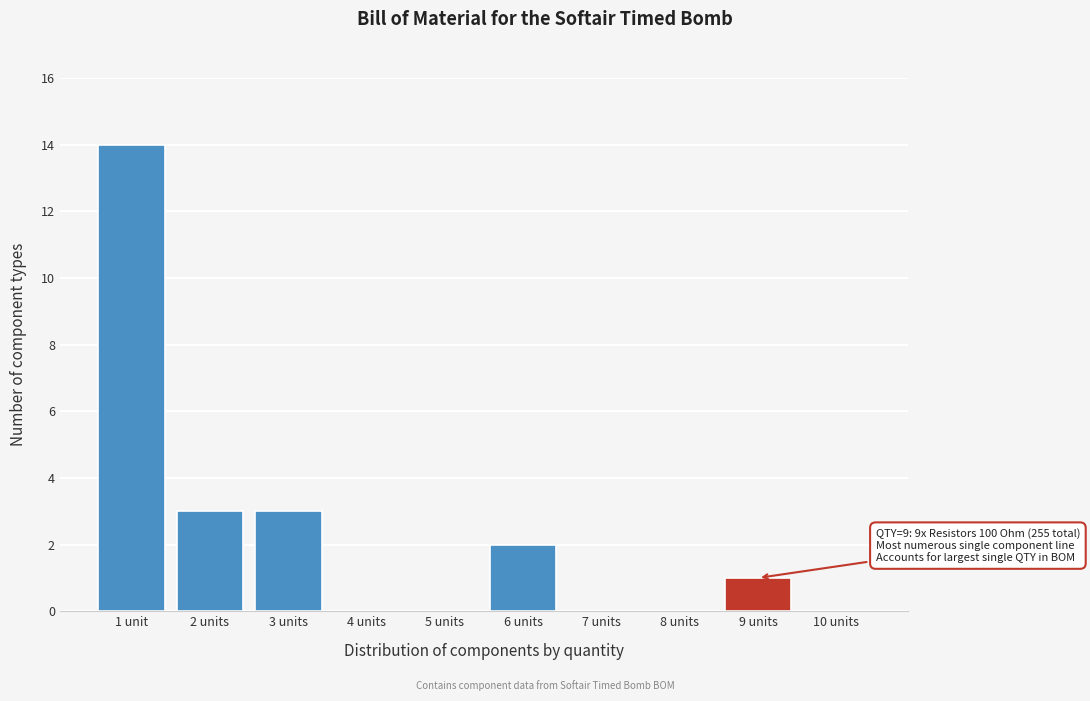

Reading left to right, extract all data points from this chart.

1 unit=14	2 units=3	3 units=3	4 units=0	5 units=0	6 units=2	7 units=0	8 units=0	9 units=1	10 units=0